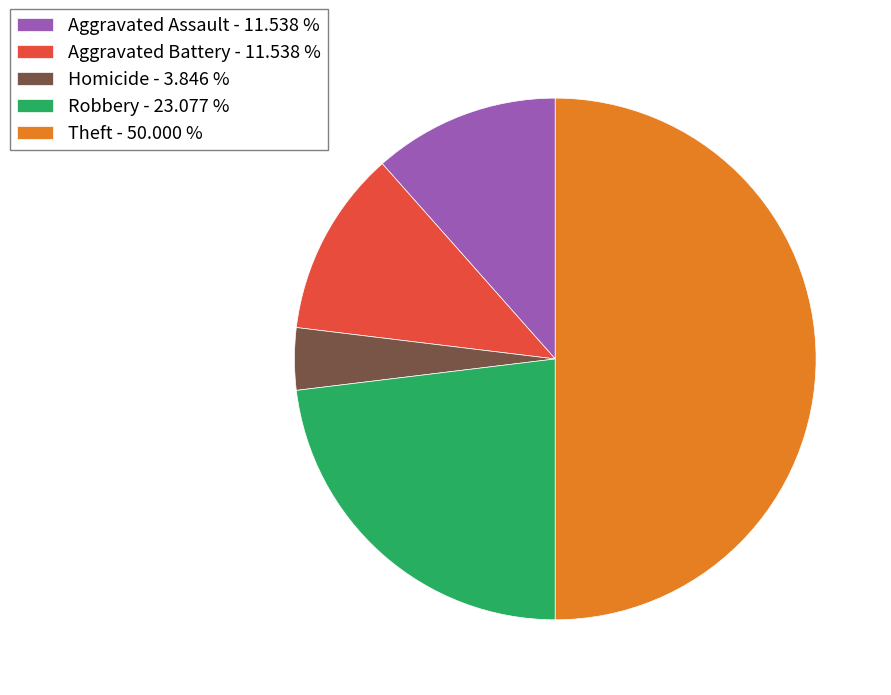

What is the smallest slice in the pie chart?

Homicide - 3.846 %